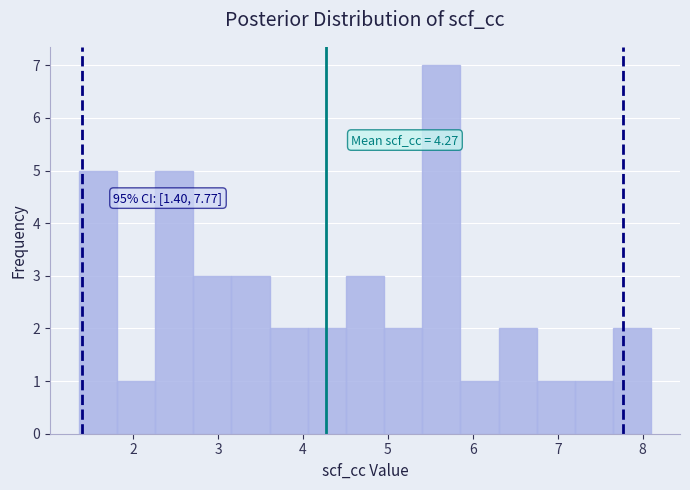

Over which range of the x-axis is the bar tallest?

5.4 to 5.9